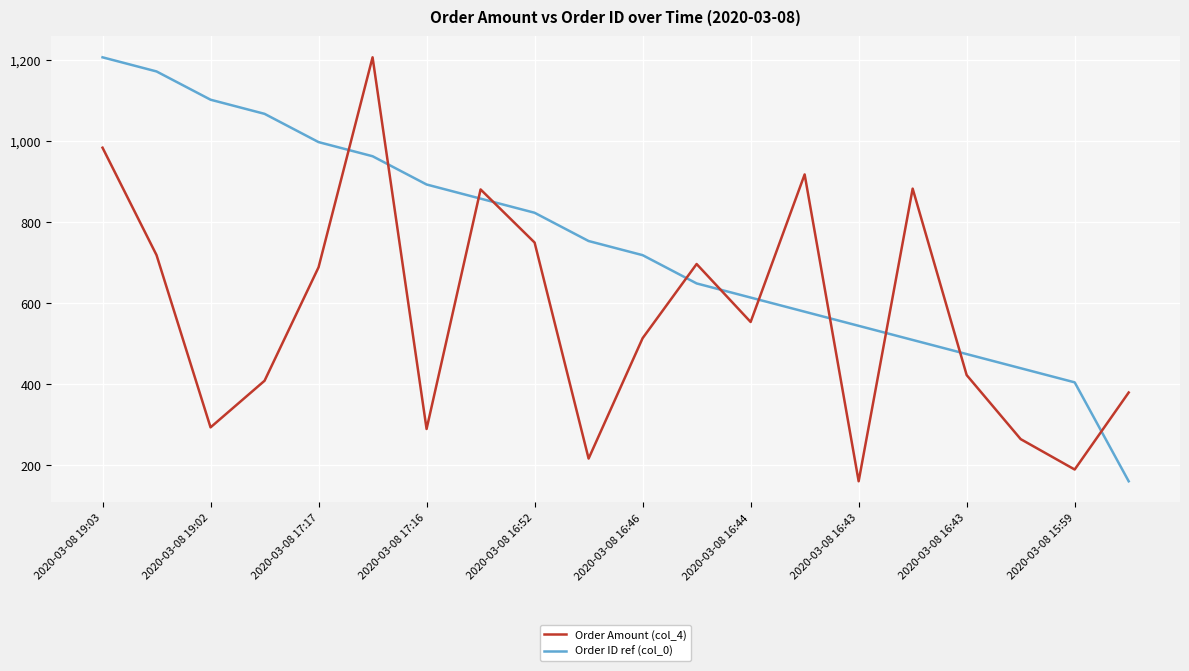

Which series has the largest total across all categories?

Order ID ref (col_0)